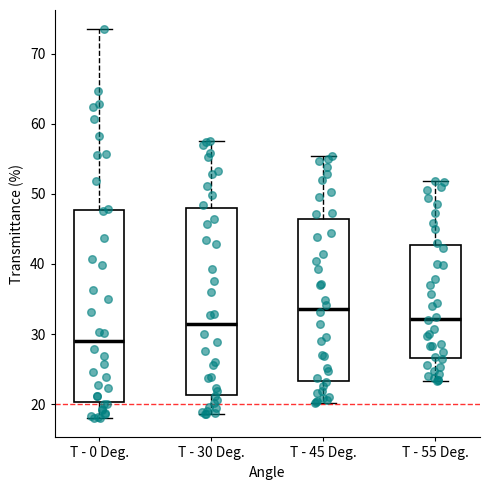

Reading left to right, transcribe this box plot: for each box, give where its median line is, the range the box spans, and where its two whiskers end, as read against the y-axis. The values are not printed on the chart, so give them approximately, as read against the axis.

T - 0 Deg.: median 29, box 20 to 48, whiskers 18 to 73
T - 30 Deg.: median 31, box 21 to 48, whiskers 19 to 57
T - 45 Deg.: median 34, box 23 to 46, whiskers 20 to 55
T - 55 Deg.: median 32, box 27 to 43, whiskers 23 to 52